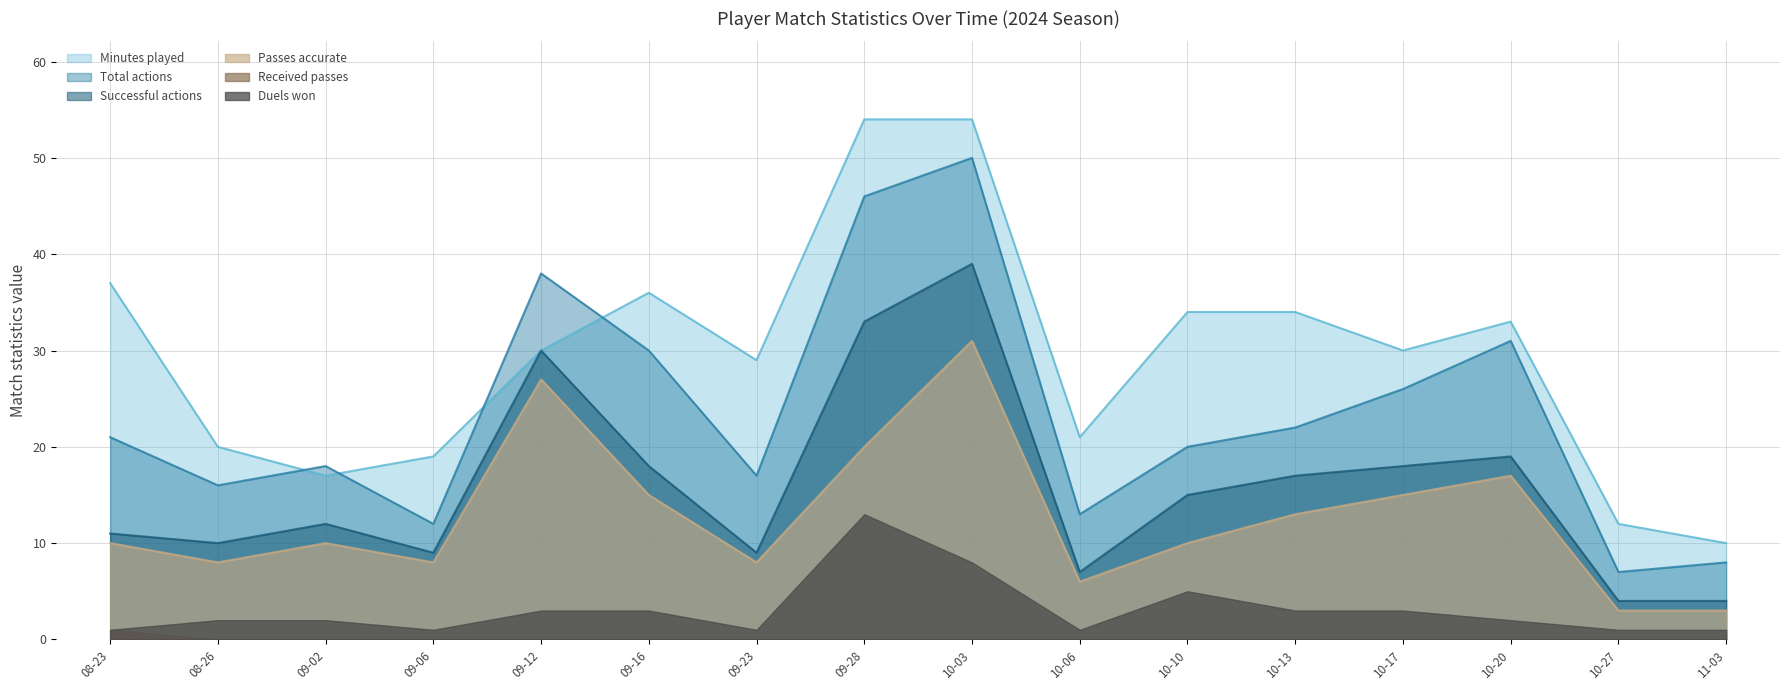

Which series changed the most between 10-06 and 11-03?

Minutes played